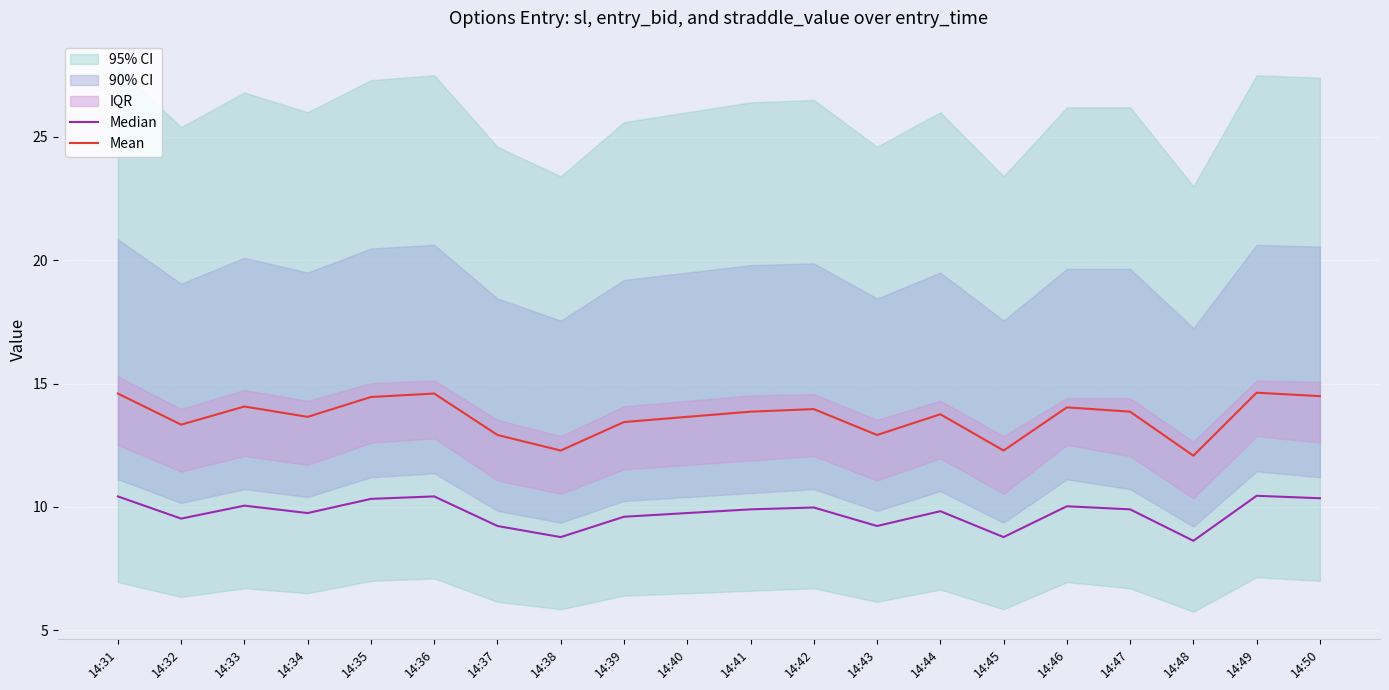

Which series changed the most between 14:34 and 14:39?

Mean